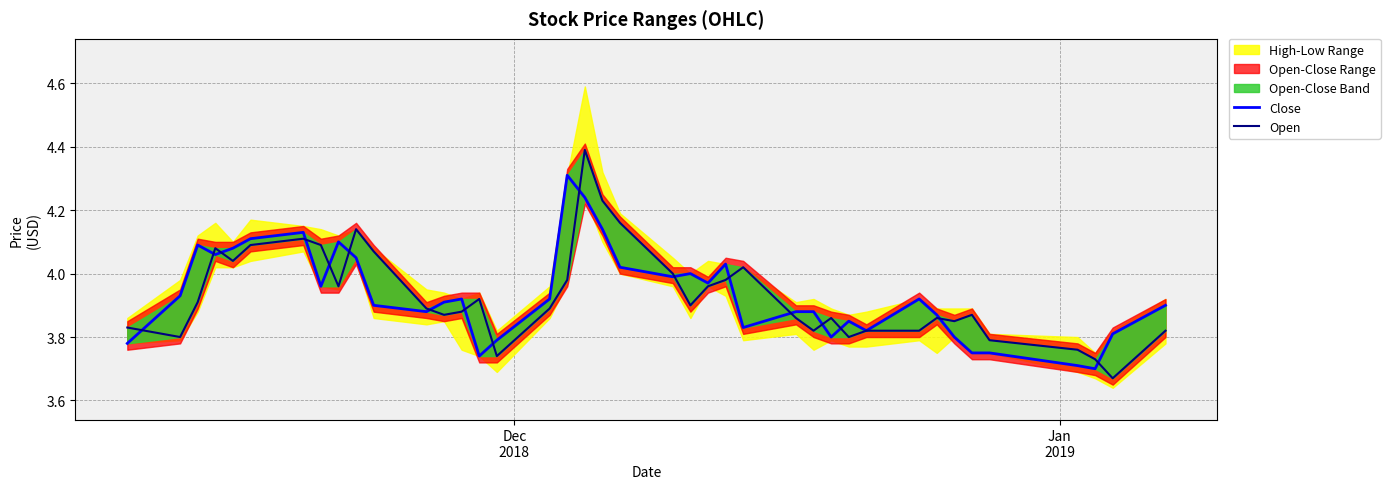

What is the lowest value of the Close series?

3.7